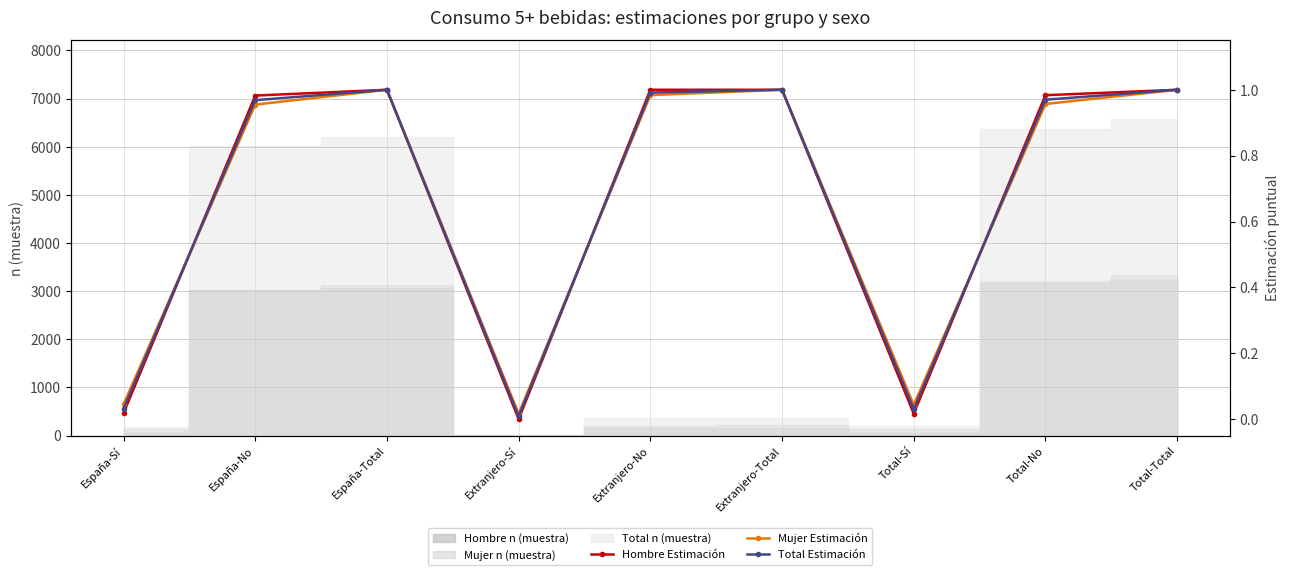

How many interior local valleys does the Total Estimación series have?

2